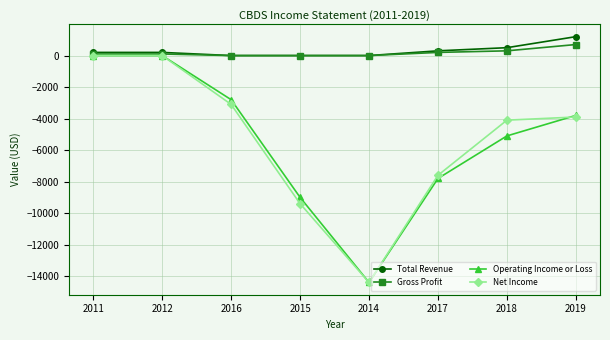

Where does the Operating Income or Loss series first go above -3800?

2011